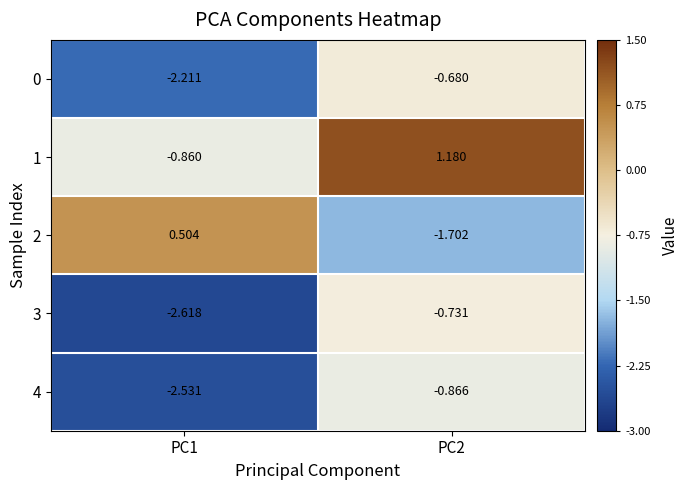

Is the value of 2 at PC2 greater than the value of 1 at PC2?

No